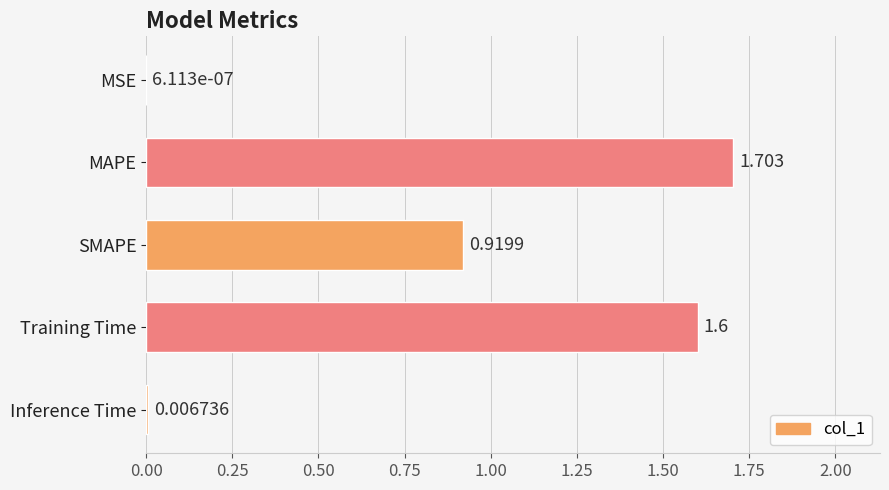

Between SMAPE and Training Time, which is larger?

Training Time